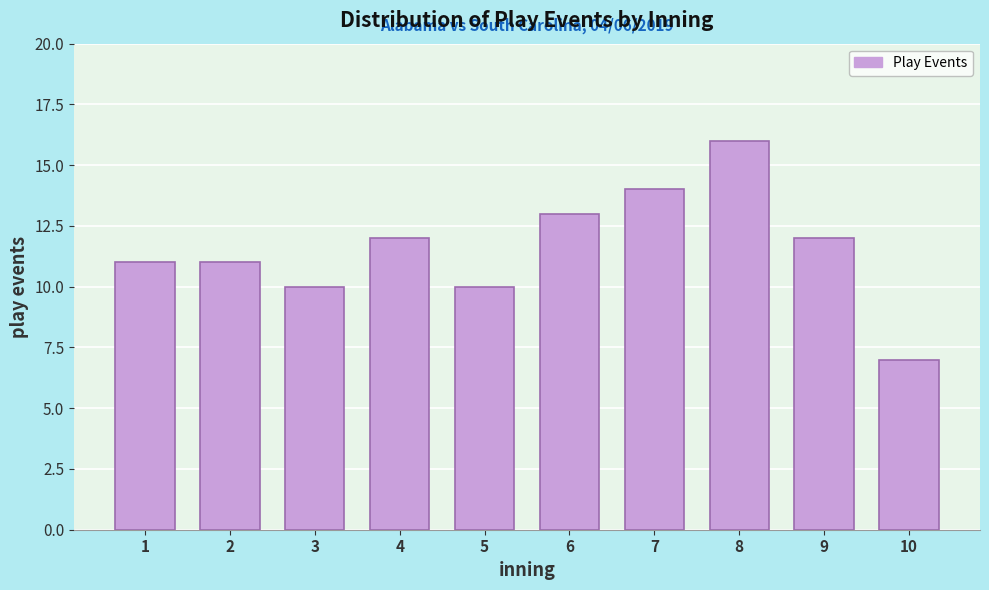

Reading right to left, what are all the values shown in this chart?

7	12	16	14	13	10	12	10	11	11